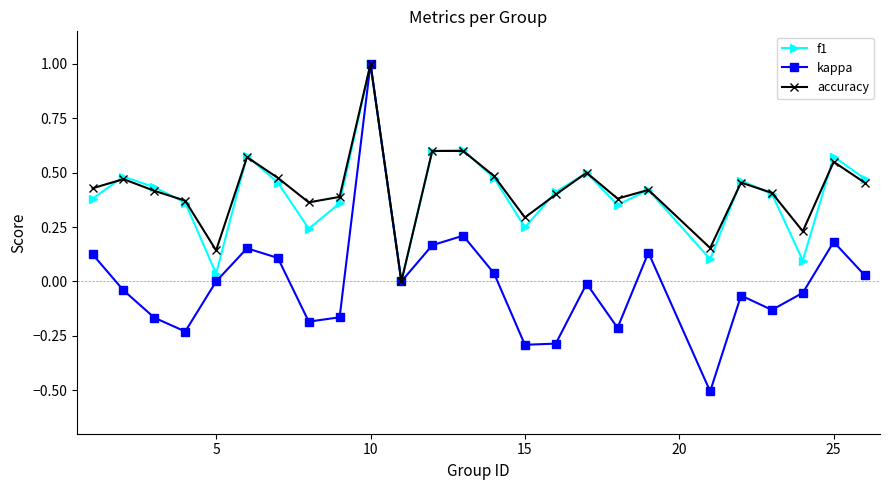

True or false: kappa has more than 1 points higher than both neighbors.

True